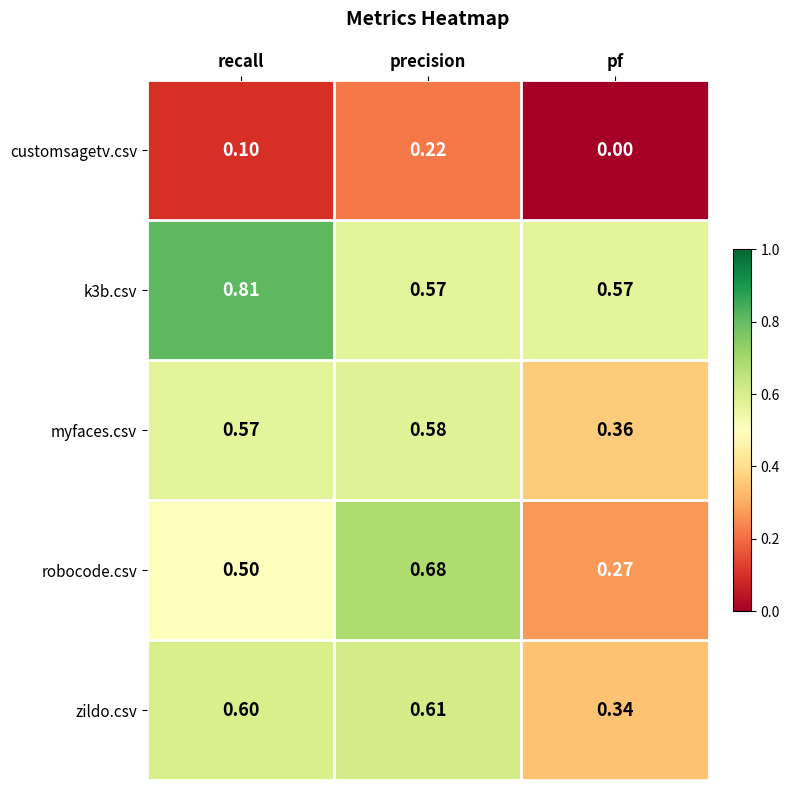

What is the total value across all series at precision?

2.7